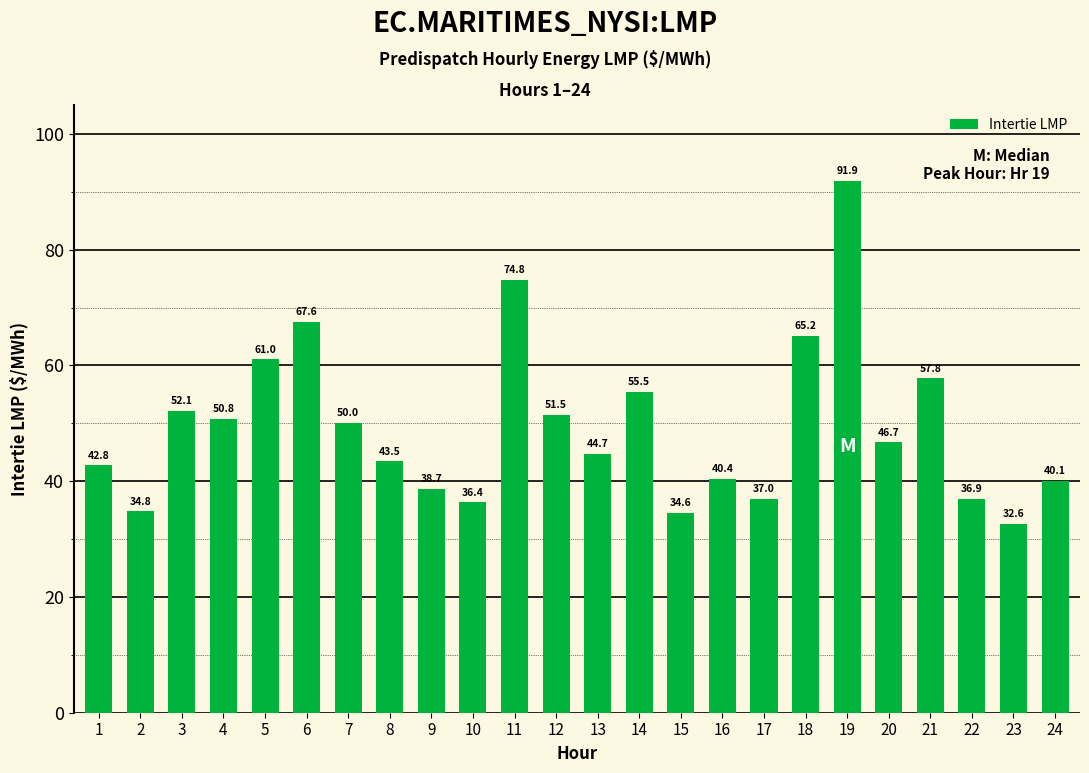

Which category has the lowest value across all series?

23